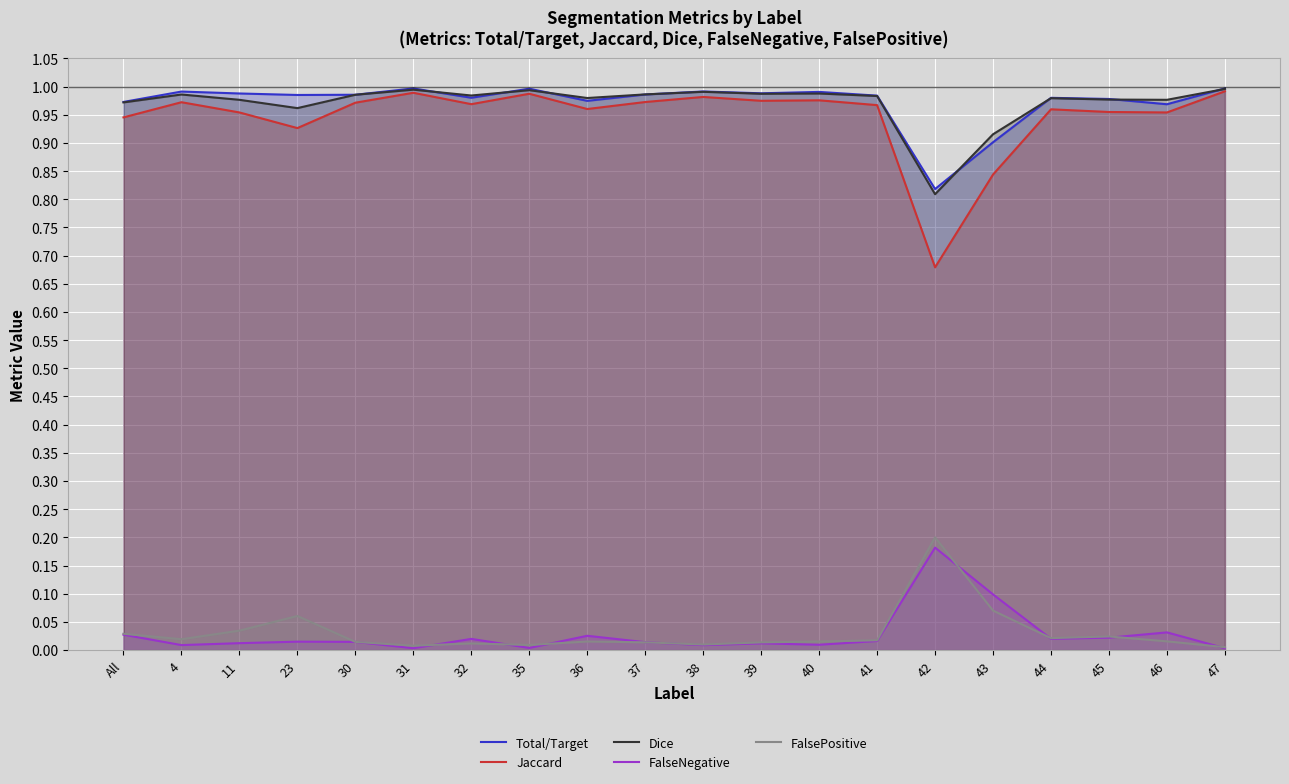

What position from the left is 45?

18